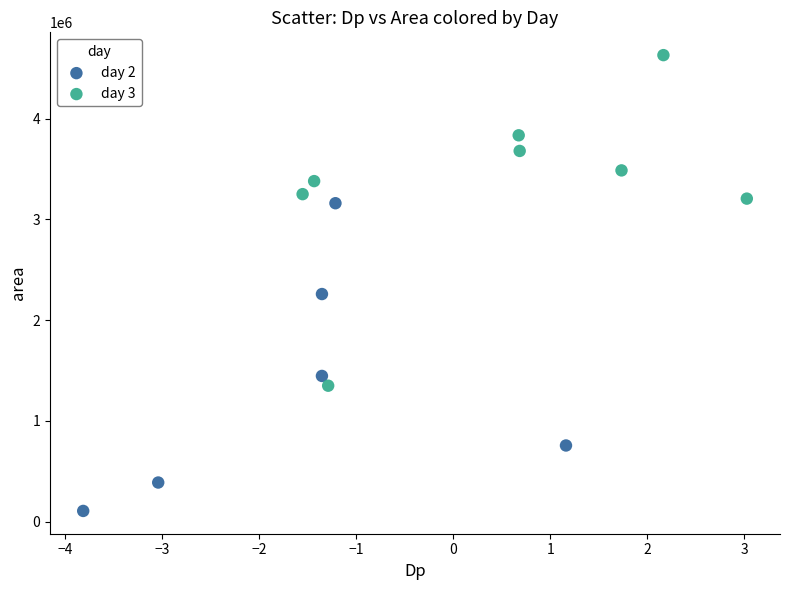

Which series reaches the minimum Y coordinate?

day 2